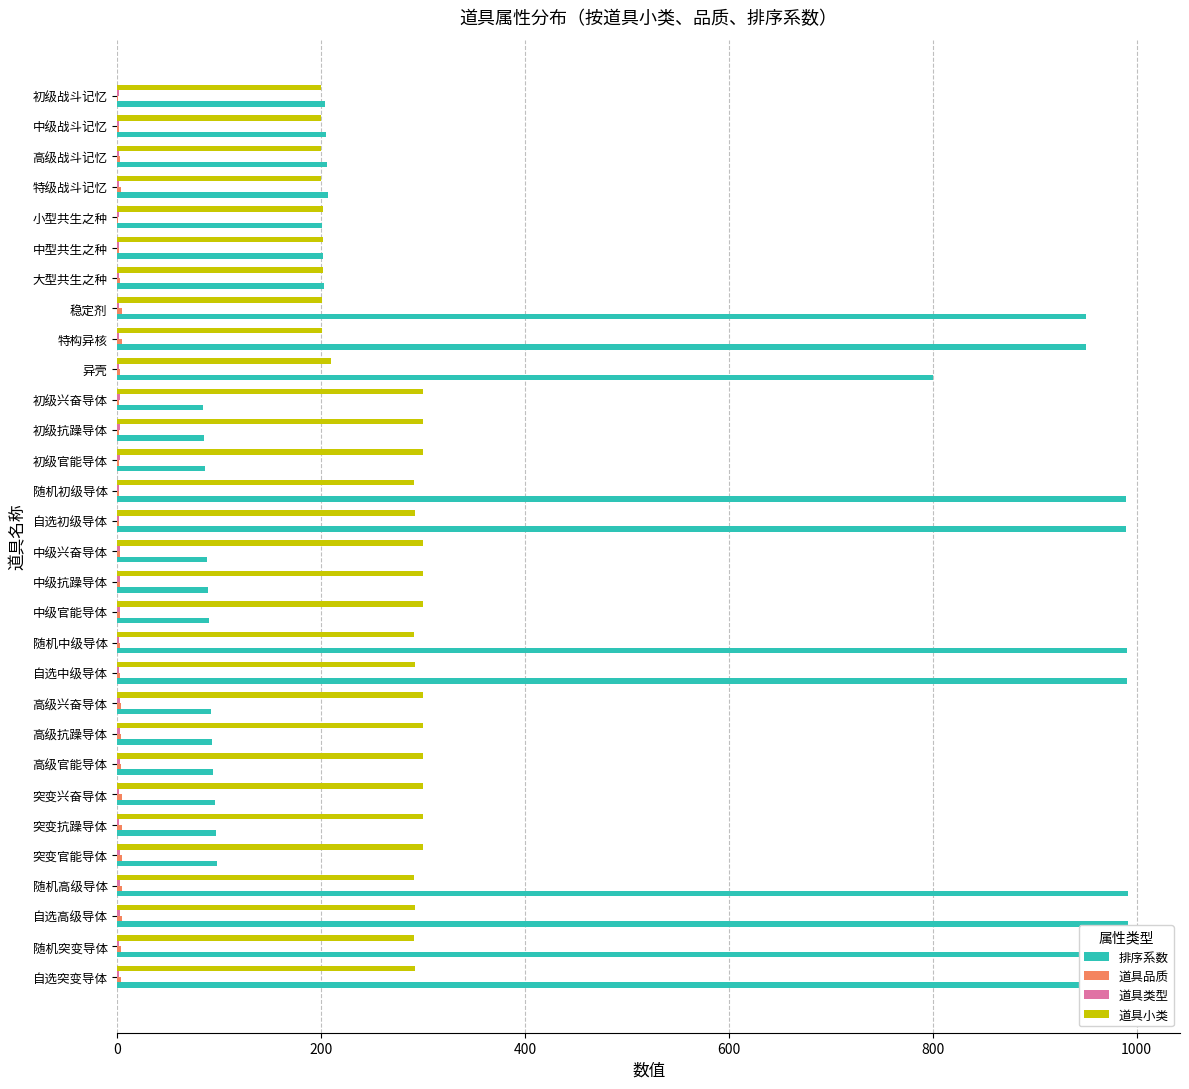

What is the value of the 排序系数 bar at the 2nd from the left?

205